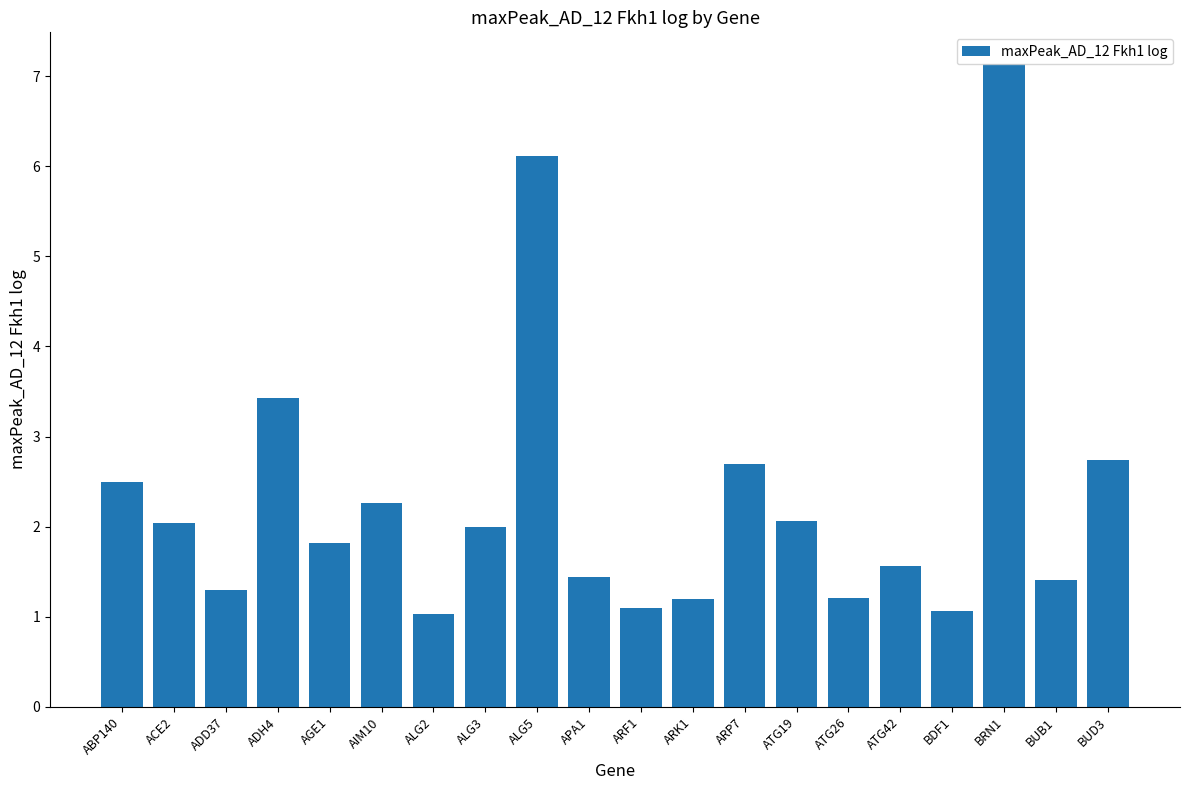

What is the ratio of the value at ADD37 to the value at ACE2?

0.6